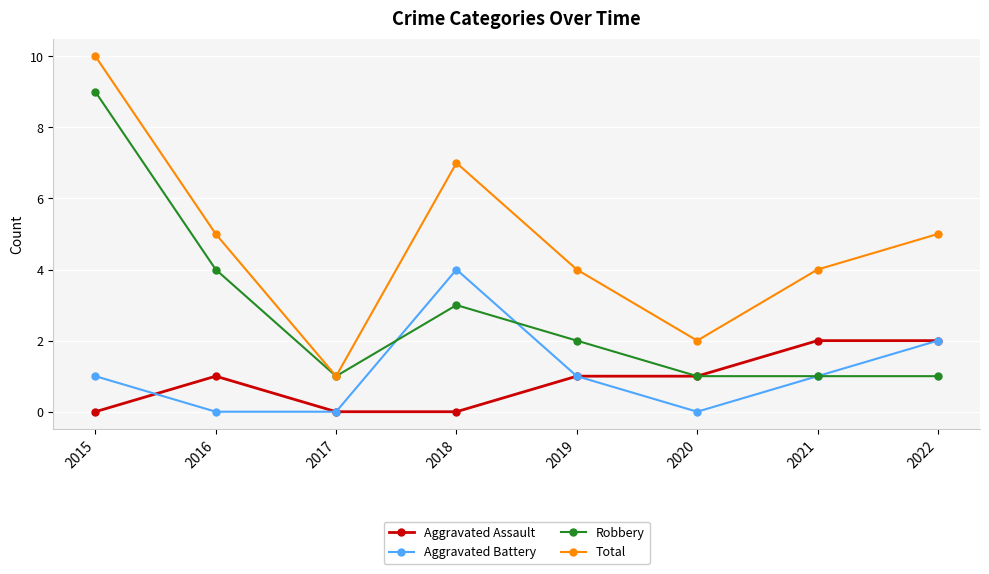

At which category is the sum across all series the highest?

2015